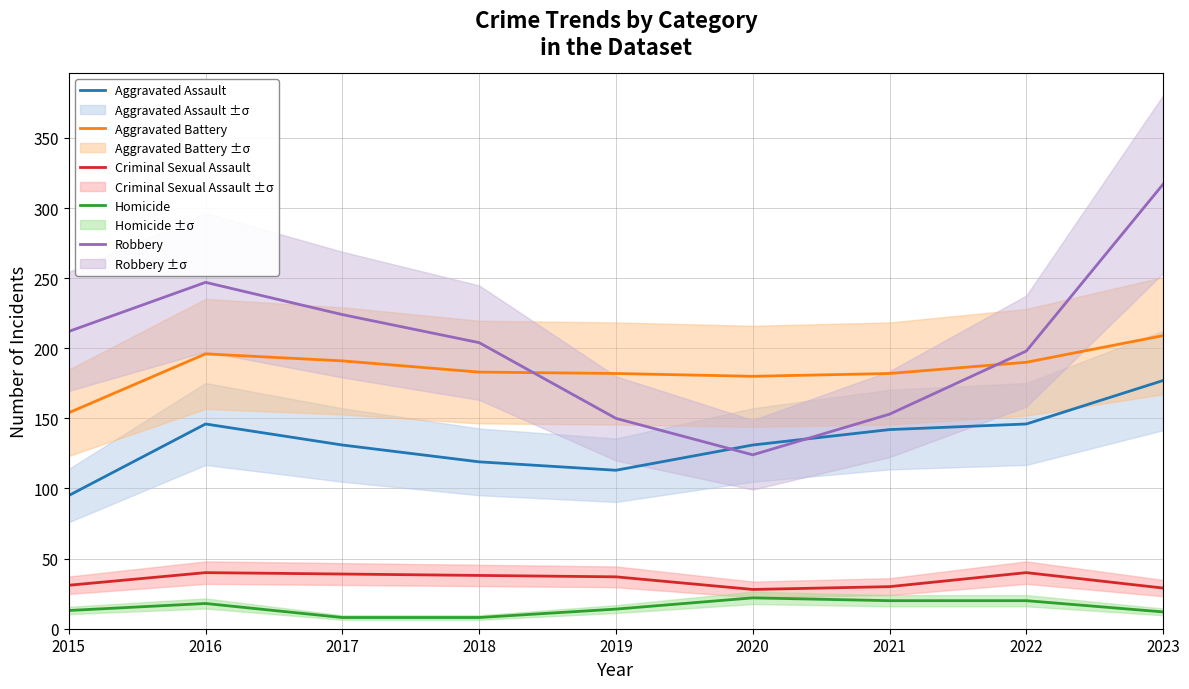

How many lines are shown in the chart?

5